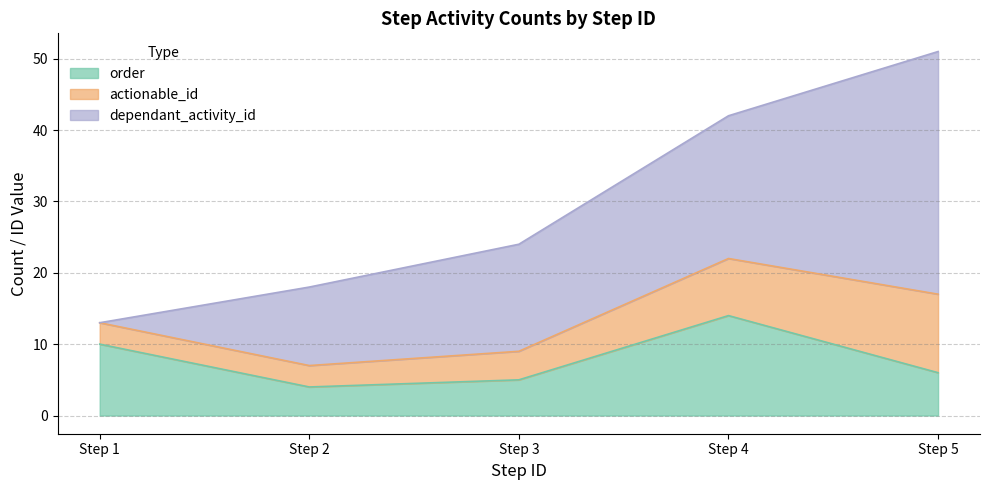

At which category is the sum across all series the highest?

Step 5